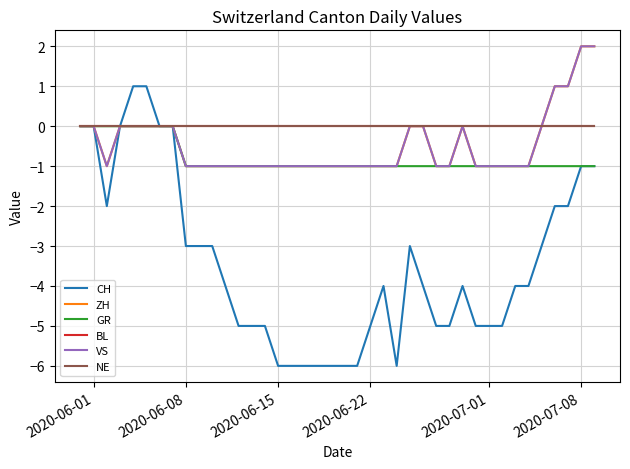

Which series has the largest range (max minus min)?

CH